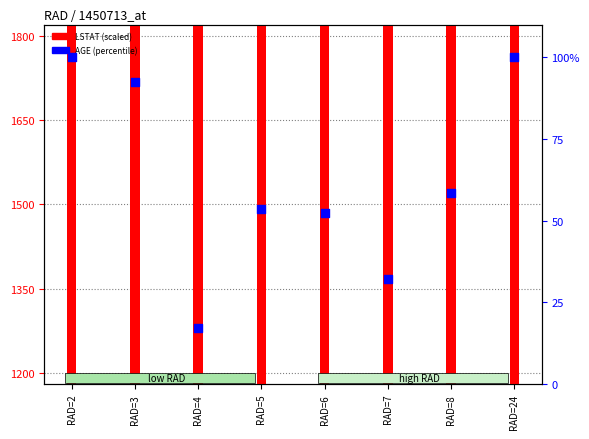

What are all the series names shown in the legend?

LSTAT (scaled), AGE (percentile)